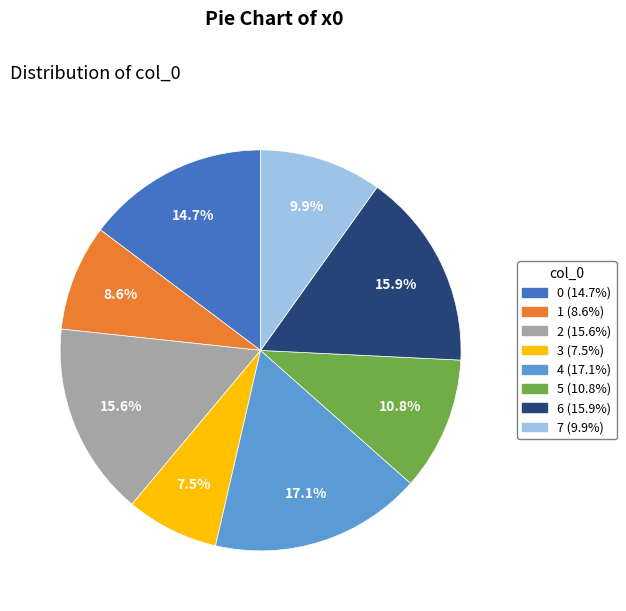

Is it true that 1 is 9% of the pie?

True